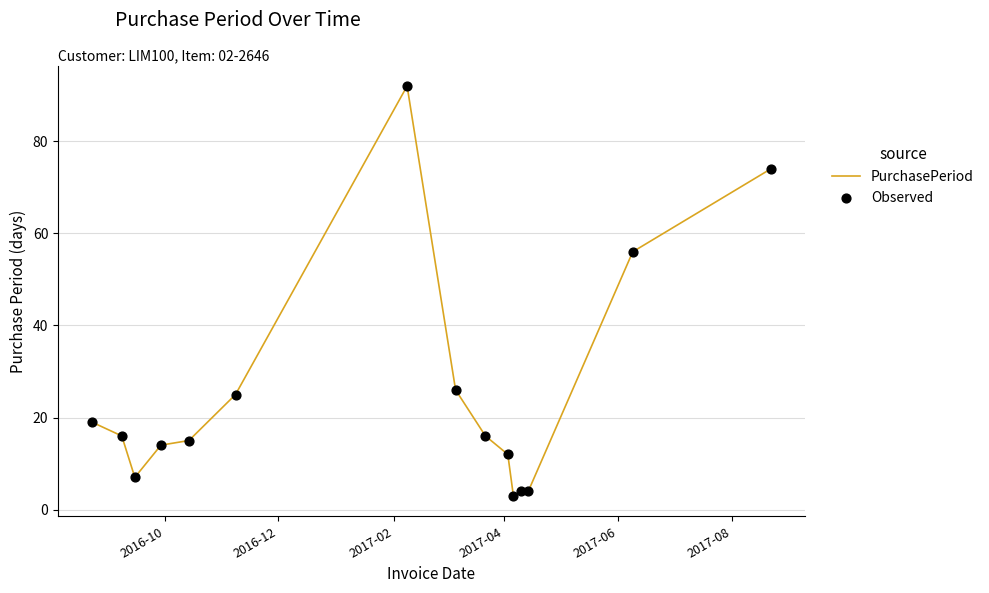

What is the smallest value displayed?

3